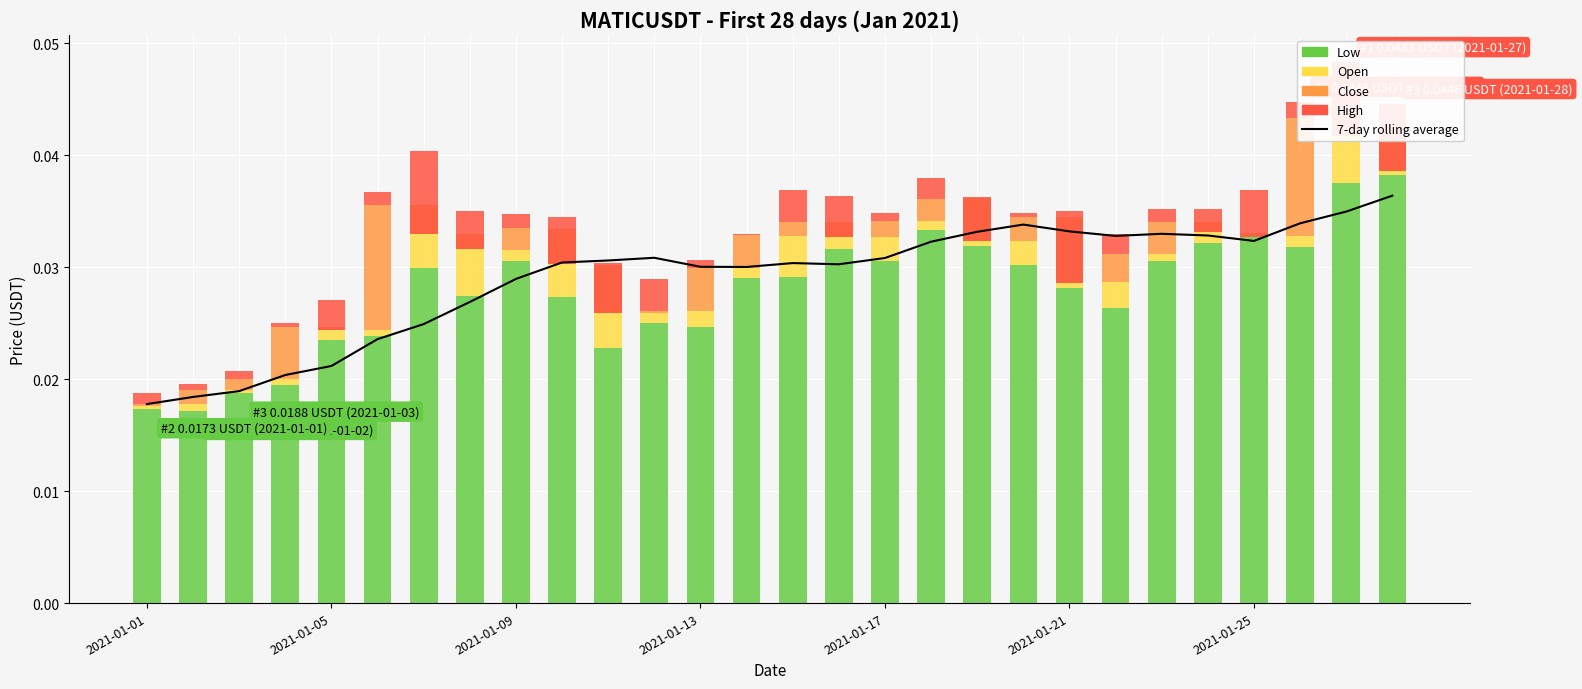

At which label is 7-day rolling average closest to 0?

2021-01-01